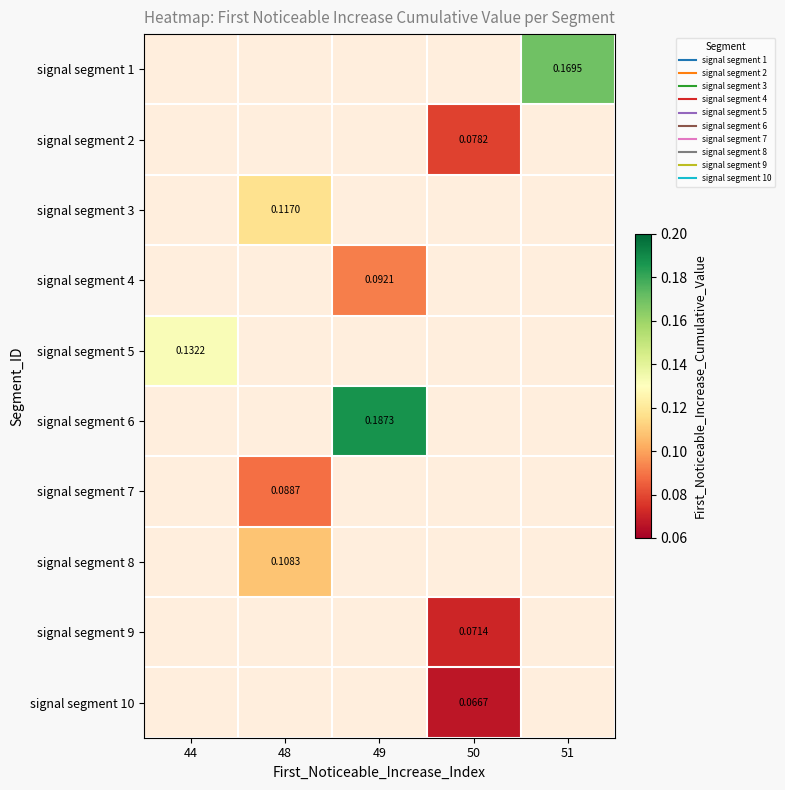

Rank the series at 51 from lowest to highest value.

signal segment 1, signal segment 2, signal segment 3, signal segment 4, signal segment 5, signal segment 6, signal segment 7, signal segment 8, signal segment 9, signal segment 10